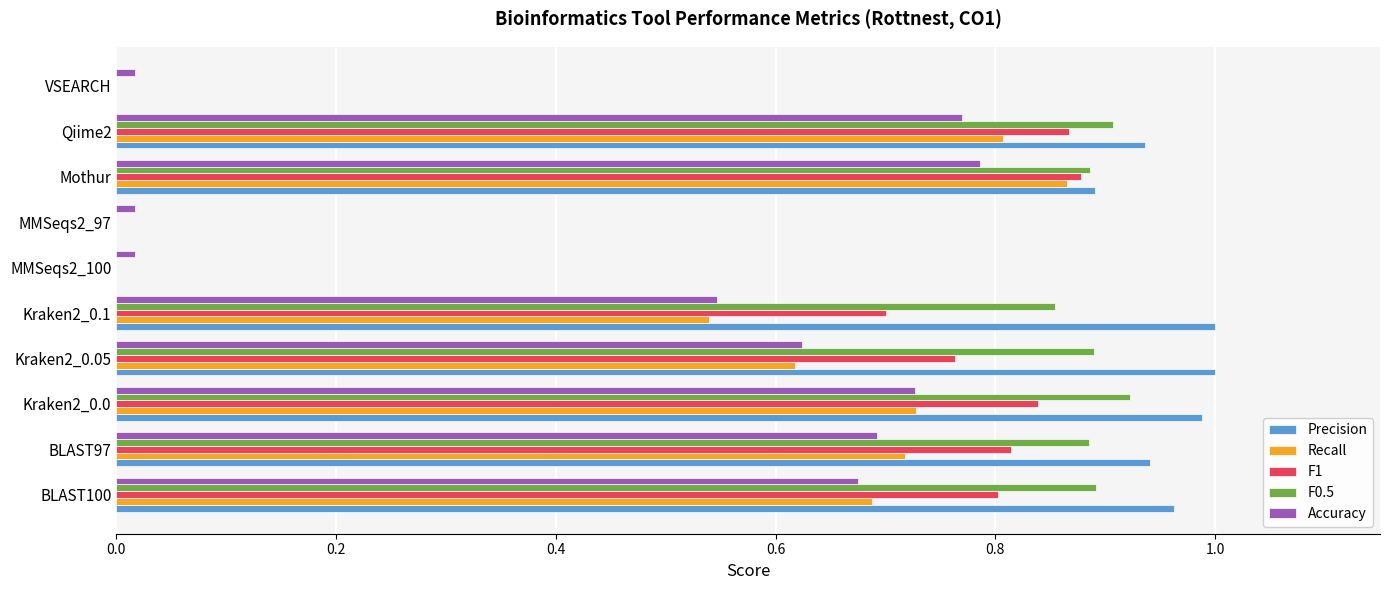

Count the number of categories in the chart.

10